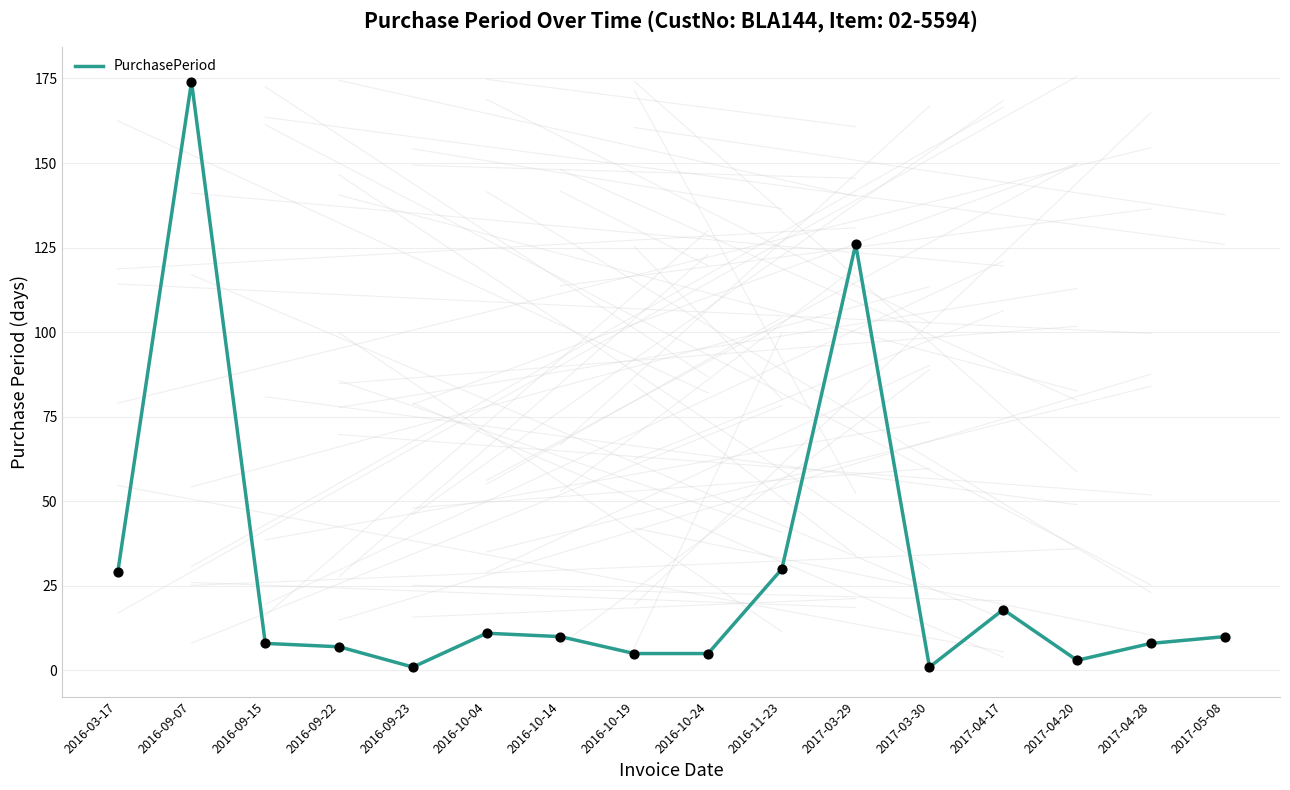

What is the change in value from 2016-11-23 to 2017-03-29?

+96